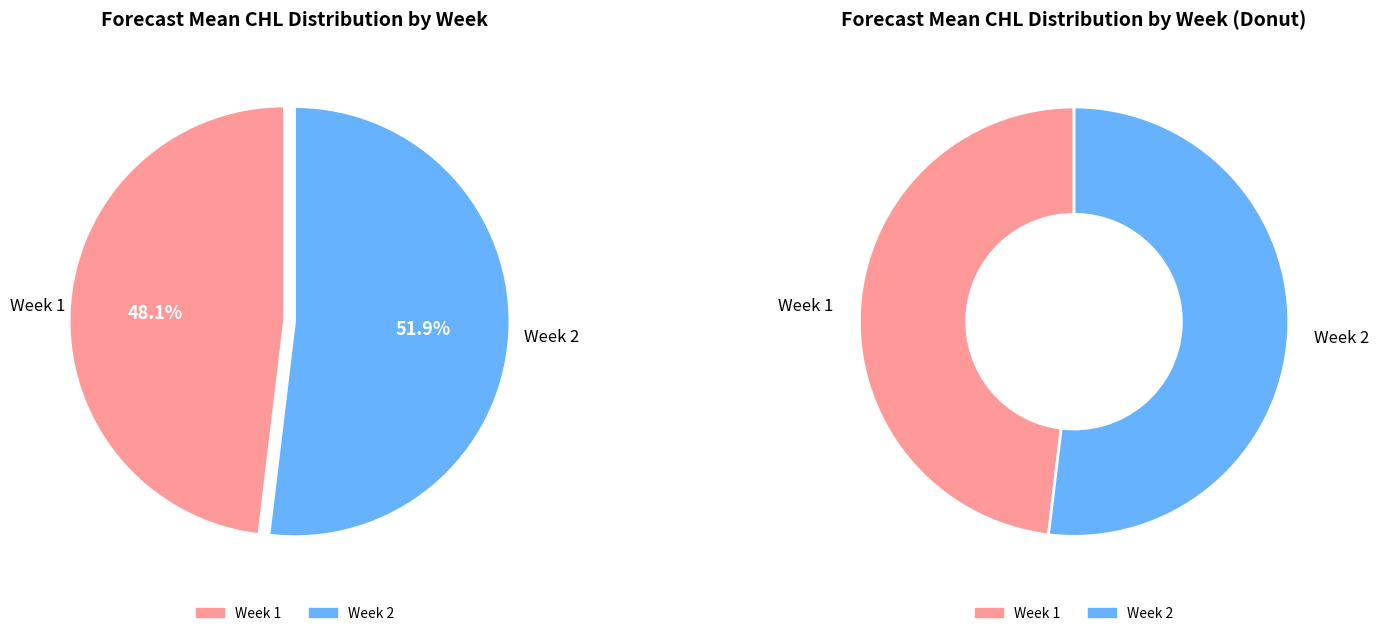

Count the number of slices in the pie.

2